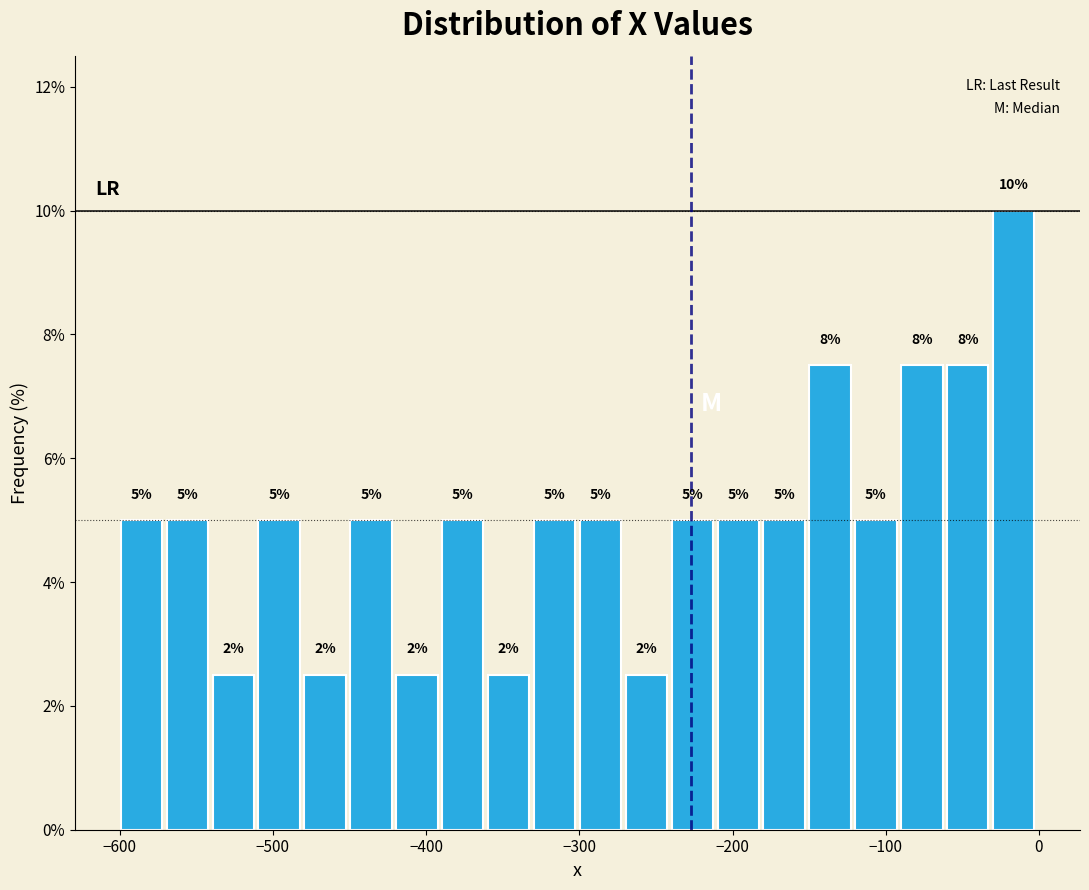

Read against the x-axis, roughly where is the centre of the tallest bar?

-20